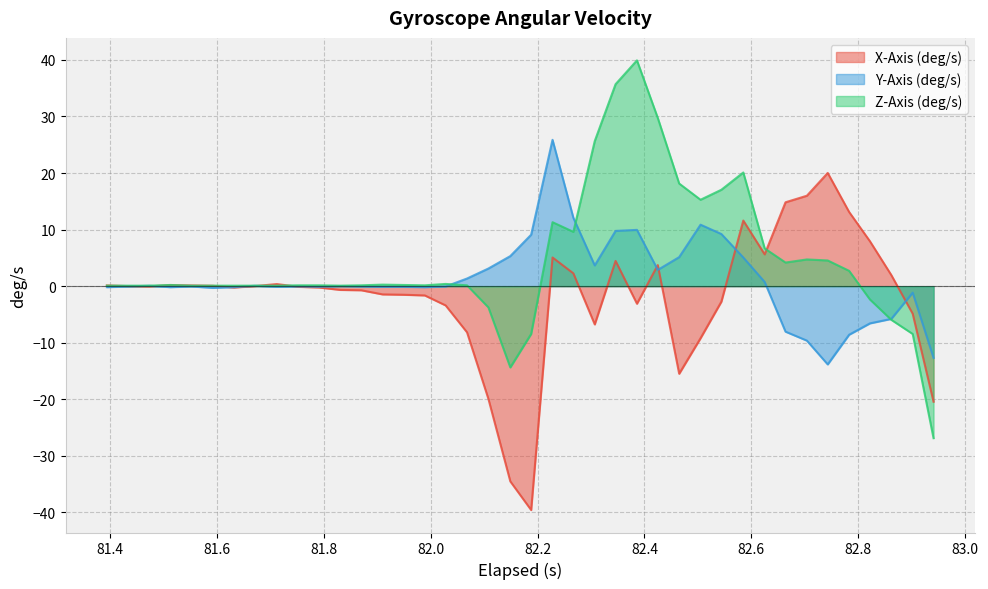

Count the number of data series in this chart.

3